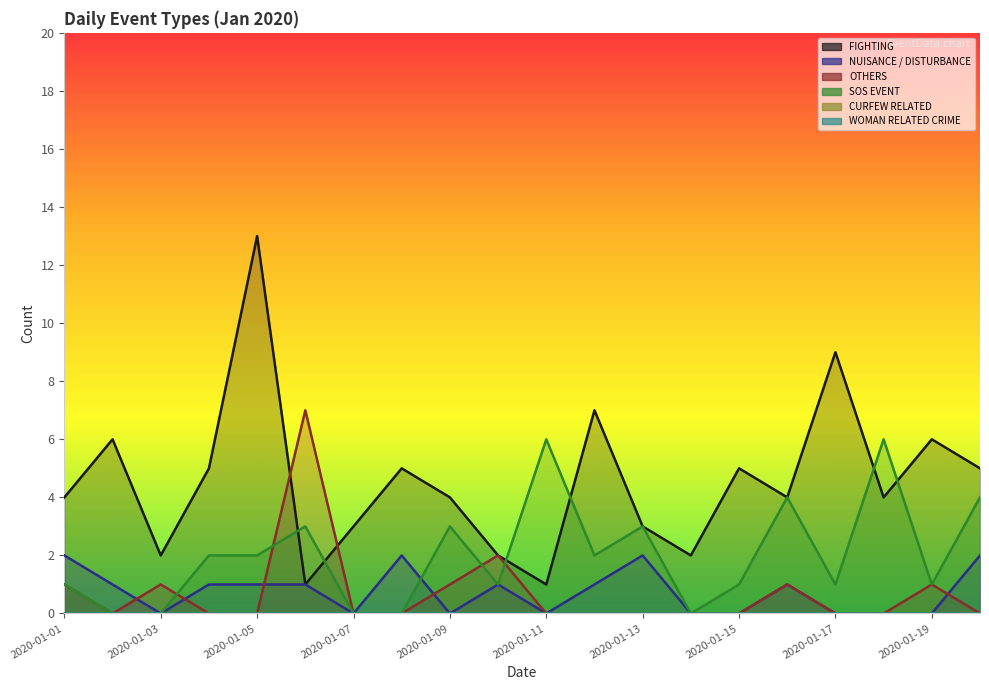

Which series has the widest spread of values?

FIGHTING